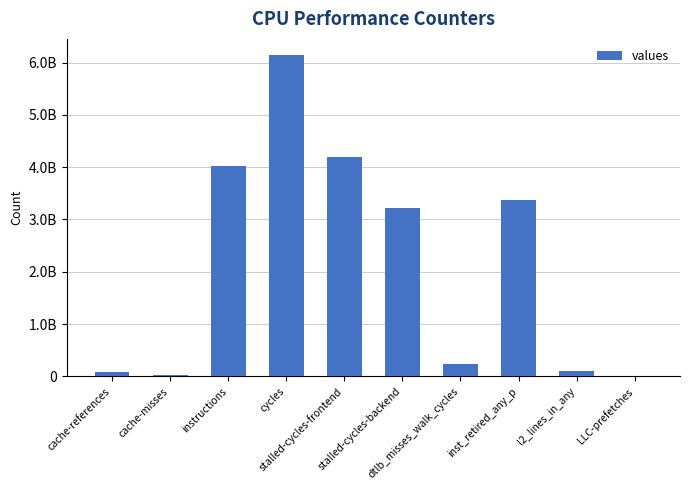

Are the bars horizontal?

No